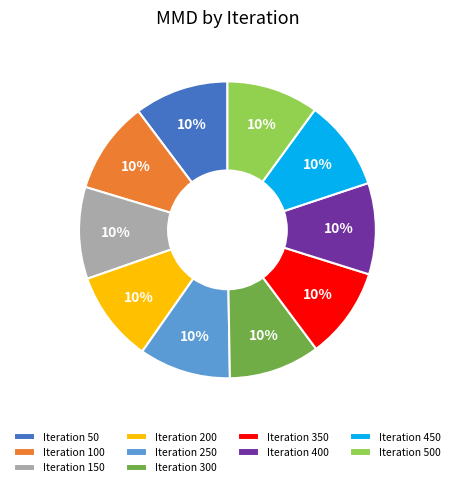

Is the sum of Iteration 500 and Iteration 150 greater than half?

No